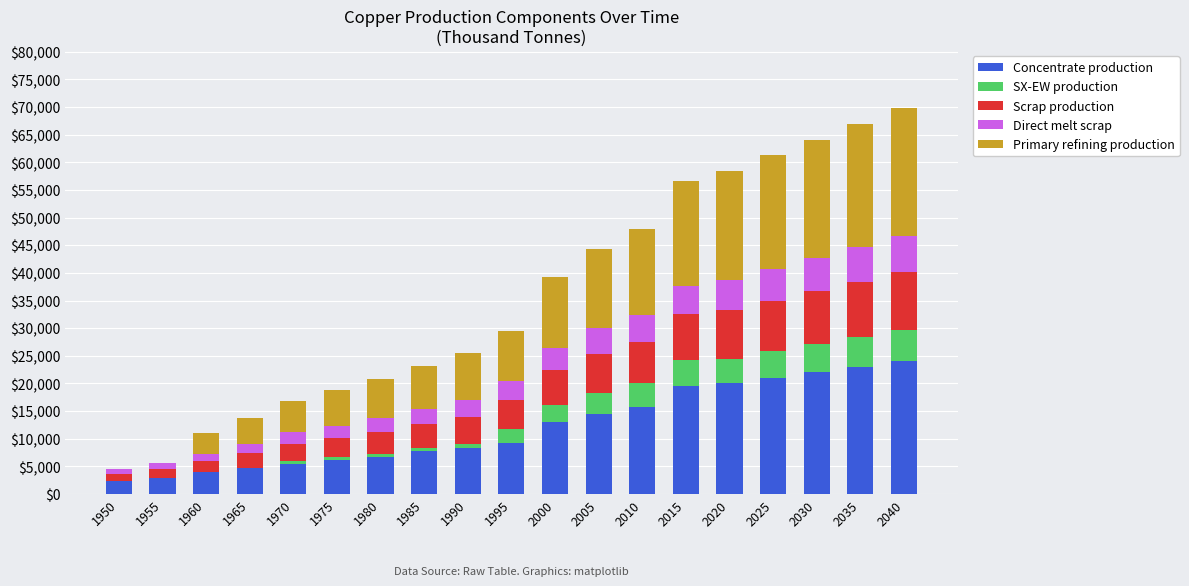

The Concentrate production series shows 7249.9 at 2005. True or false?

False